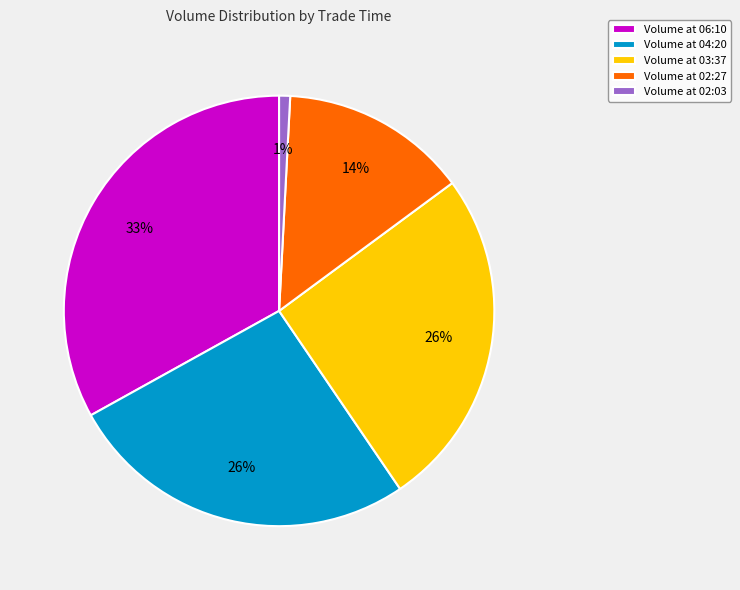

Does Volume at 03:37 account for over 50% of the chart?

No